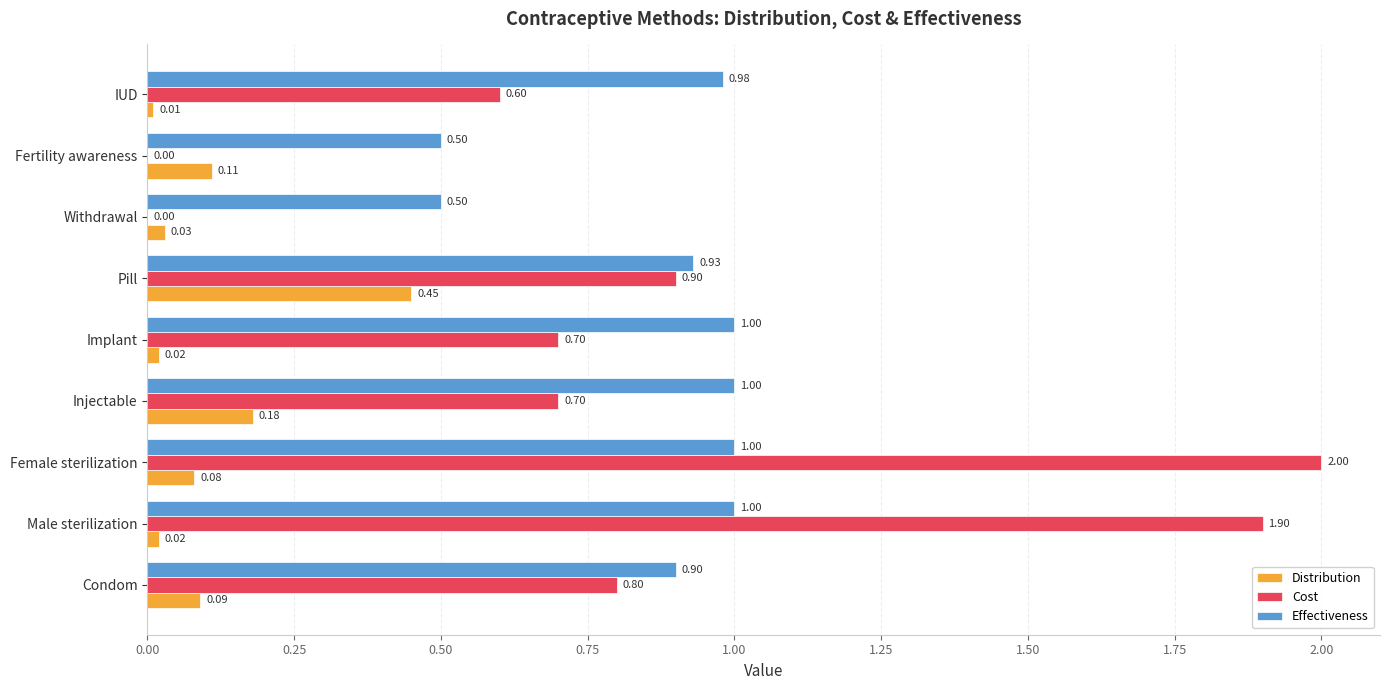

At which category does the chart reach its peak across all series?

Female sterilization